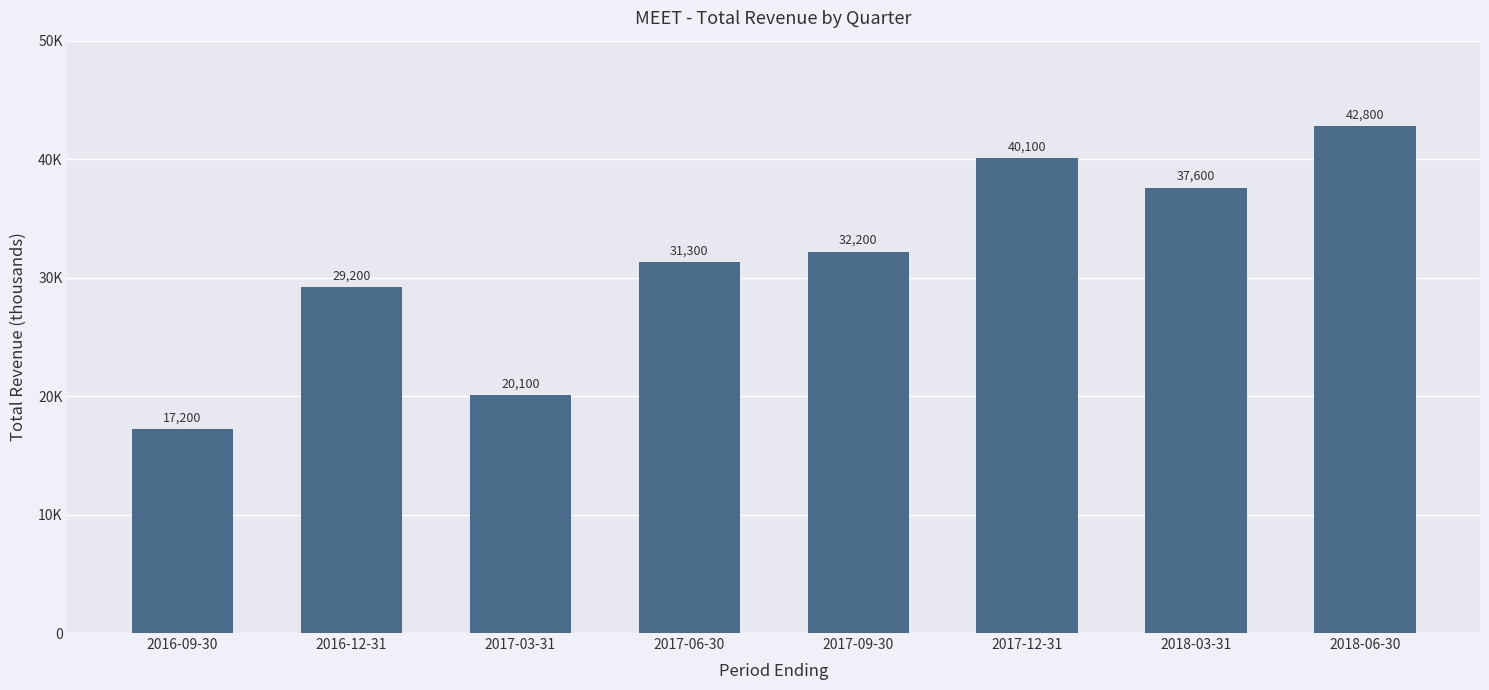

Which has a higher value, 2016-09-30 or 2017-06-30?

2017-06-30